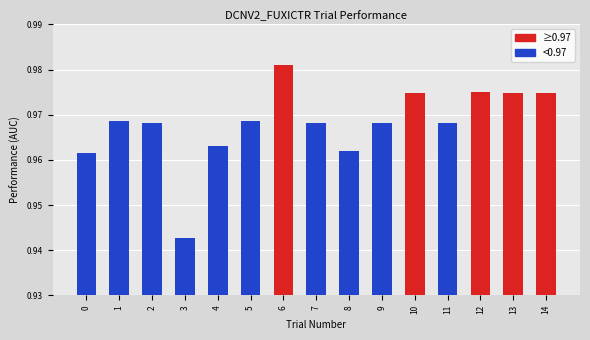

Where is the data nearest to the value 0?

3